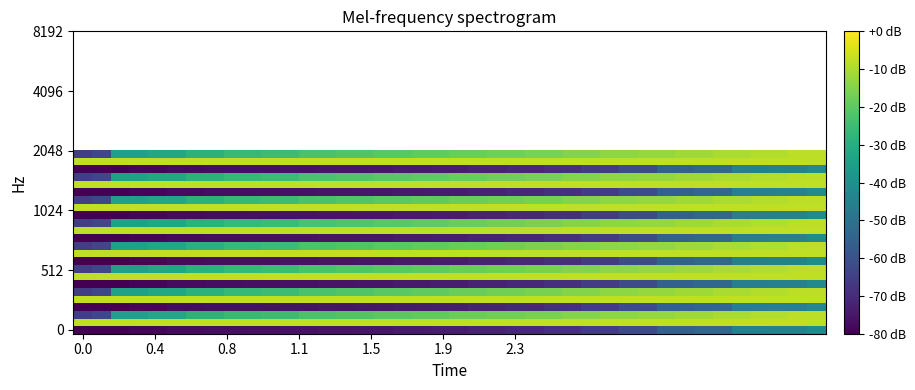

Count the number of categories in the chart.

40